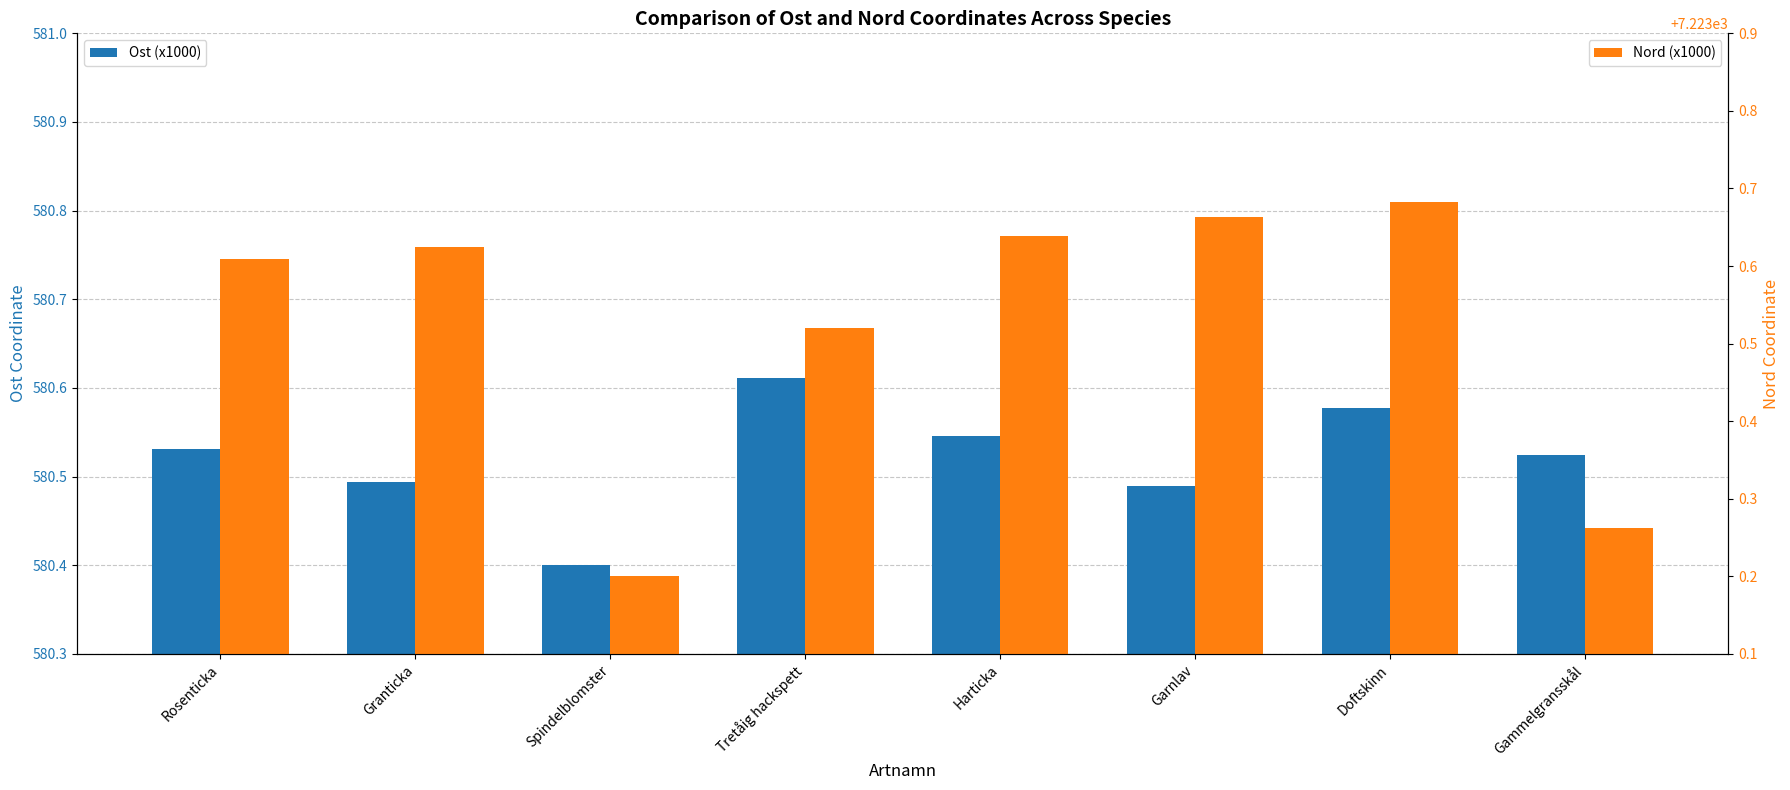

At how many categories does at least one series exceed 7122?

8